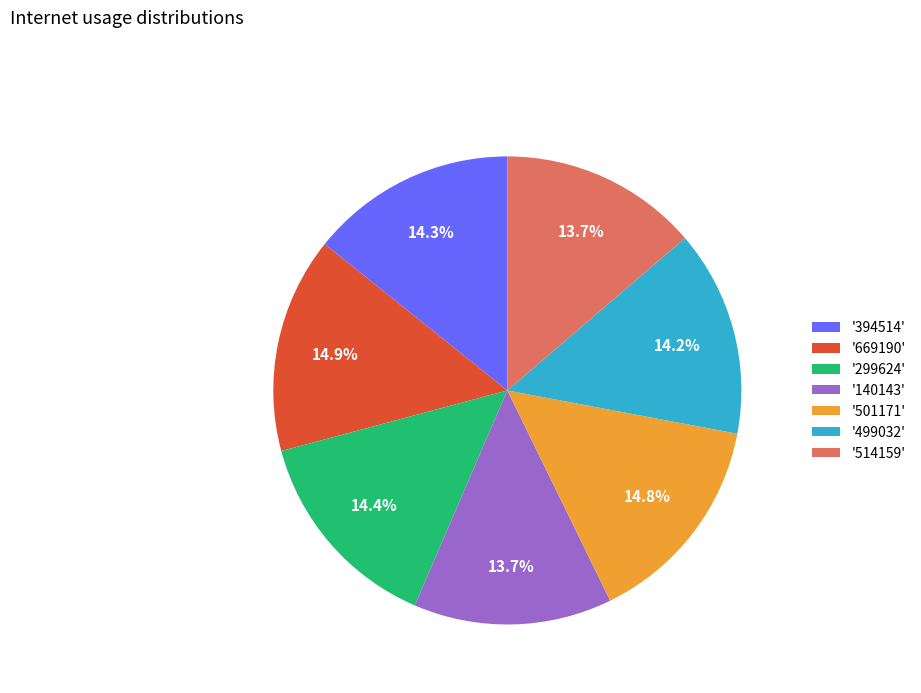

To the nearest percent, what is the difference between the largest and smallest slice percentages?

1%